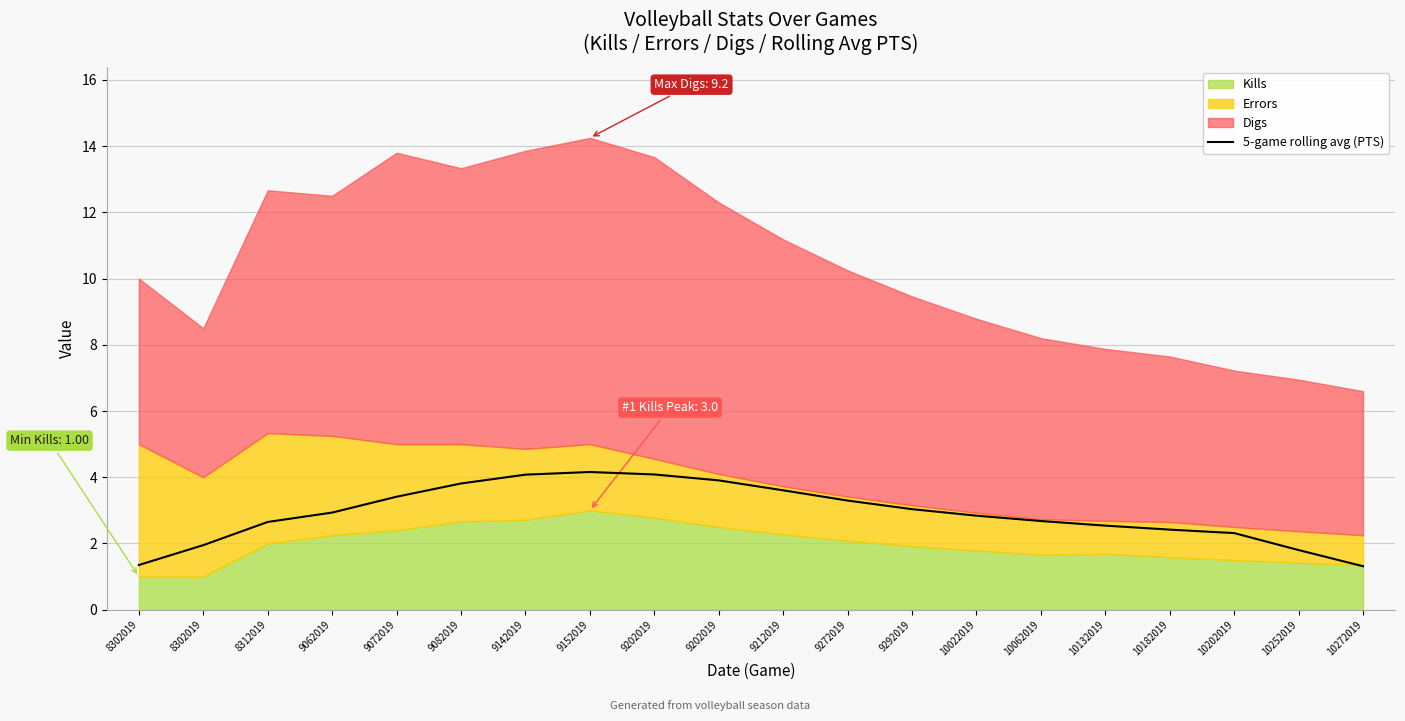

What is the approximate value at 10022019?

2.8